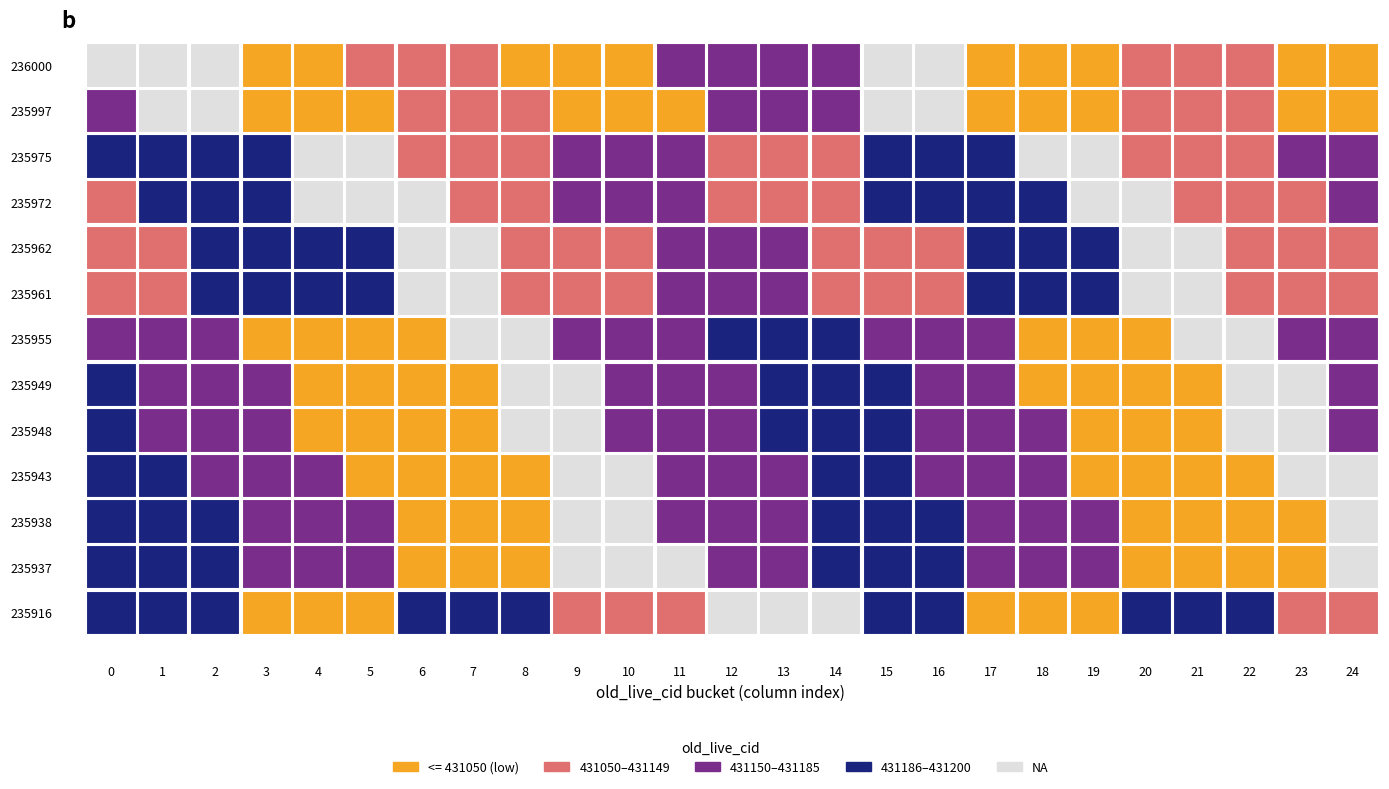

Between 14 and 22, which series saw the biggest shift?

236000